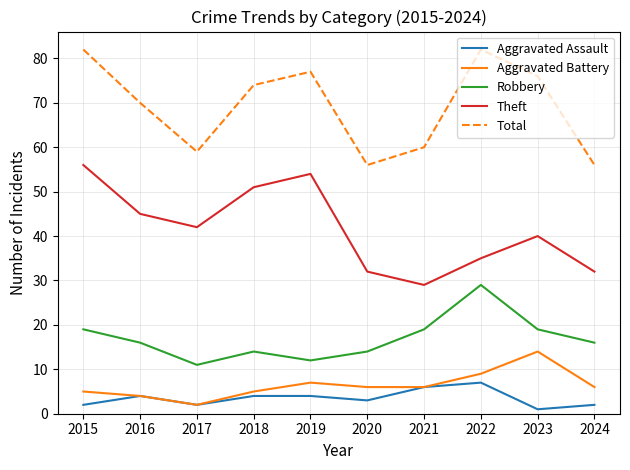

Between 2023 and 2024, which series saw the biggest shift?

Total